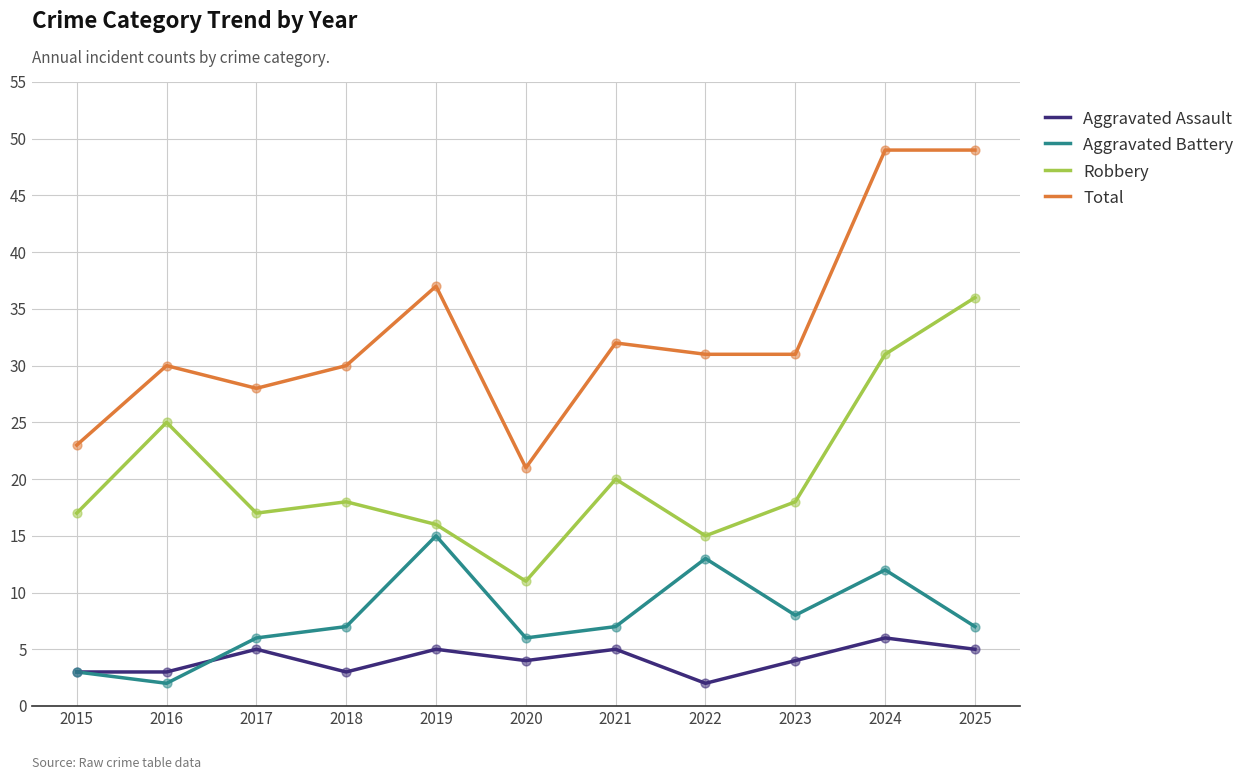

What are all the series names shown in the legend?

Aggravated Assault, Aggravated Battery, Robbery, Total